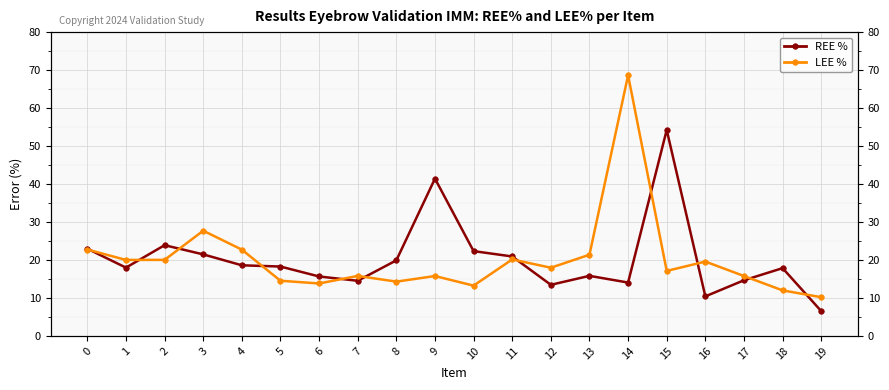

List the labels in order of REE % value, largest first.

15, 9, 2, 0, 10, 3, 11, 8, 4, 5, 1, 18, 13, 6, 17, 7, 14, 12, 16, 19